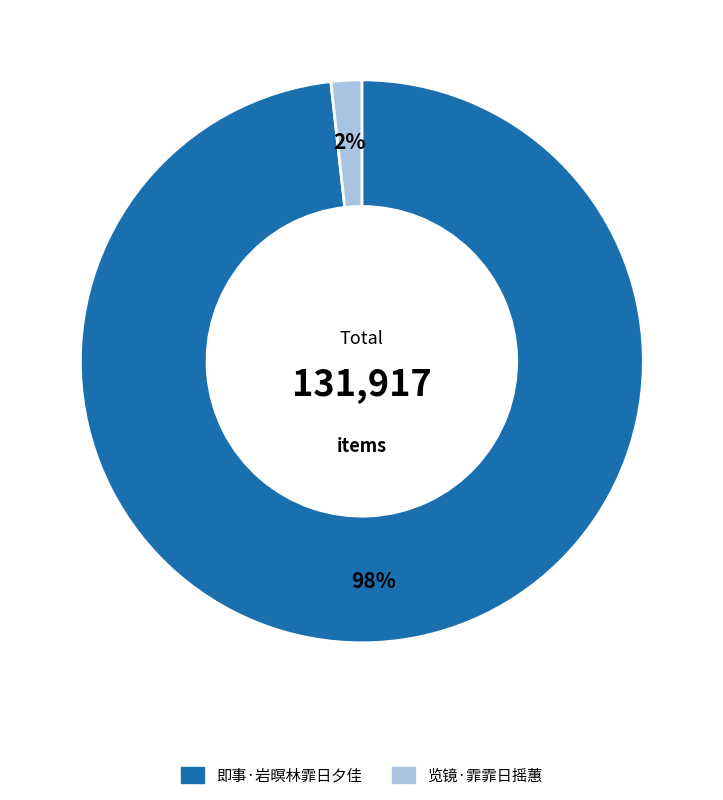

What is the largest slice in the pie chart?

即事·岩暝林霏日夕佳